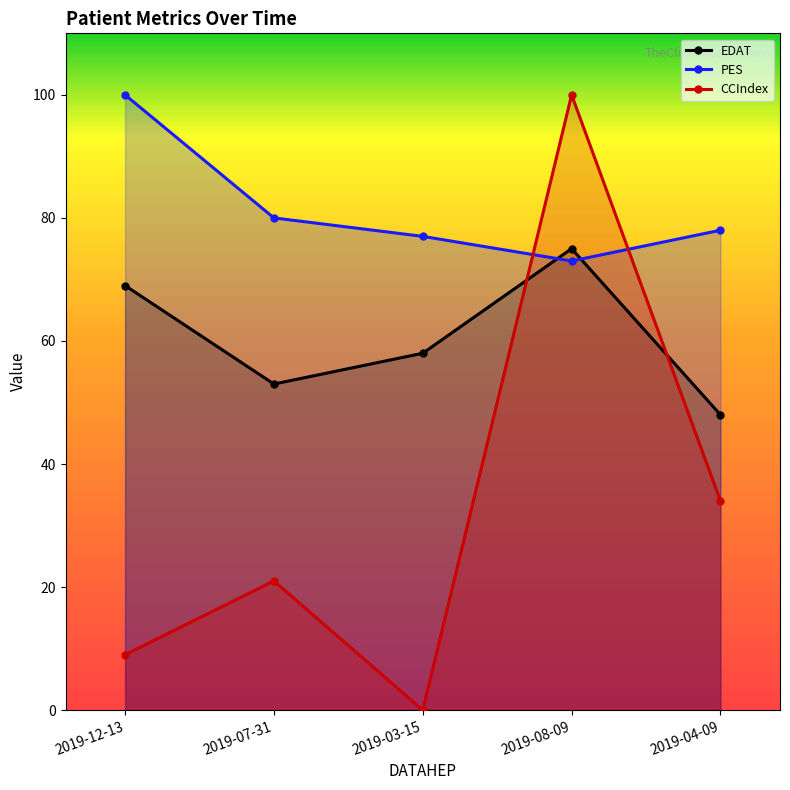

Rank the categories by CCIndex value from highest to lowest.

2019-08-09, 2019-04-09, 2019-07-31, 2019-12-13, 2019-03-15